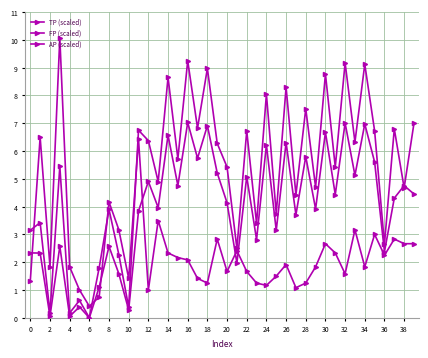

What is the label of the 30th point from the left?

29